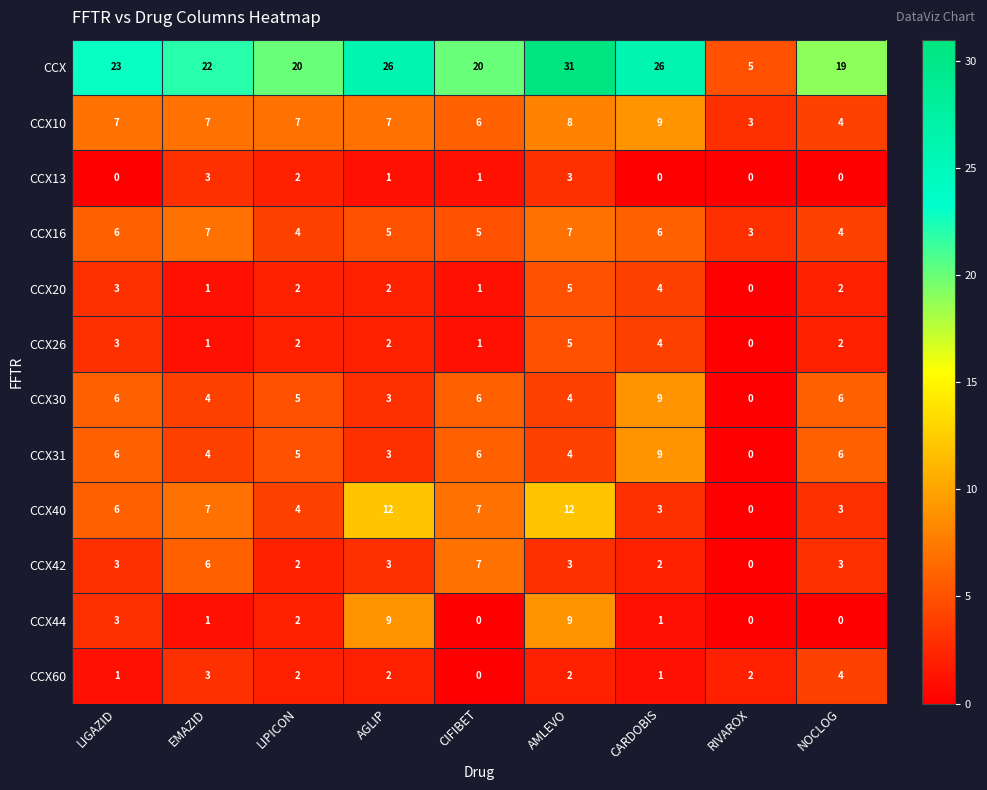

The value of CCX44 at AGLIP is 3. True or false?

False